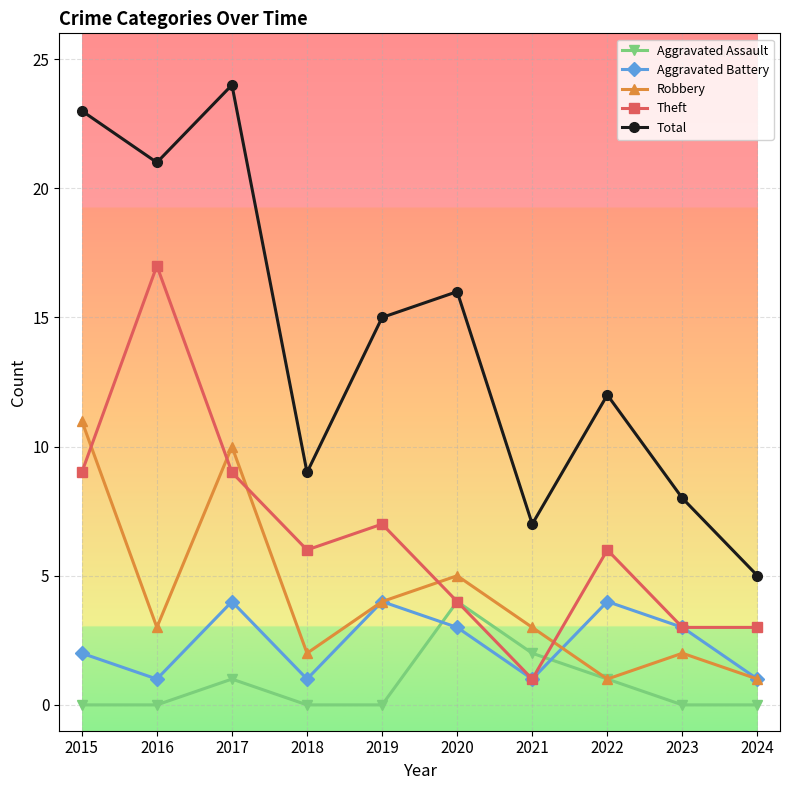

At which category is the sum across all series the highest?

2017